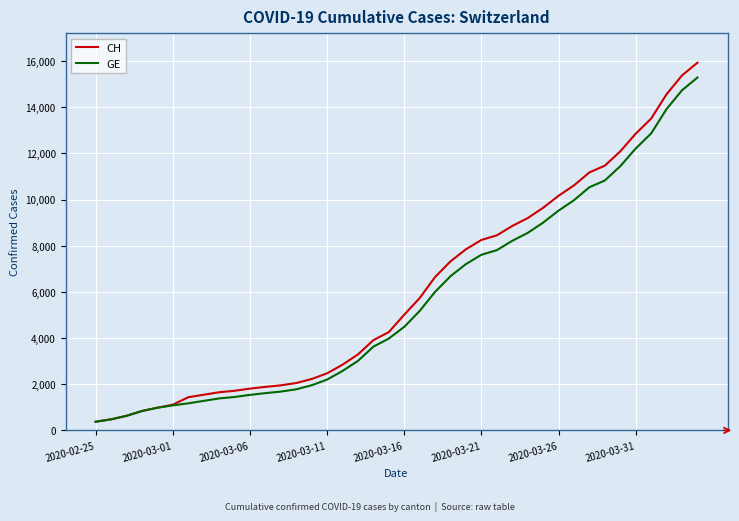

Which series has the widest spread of values?

CH